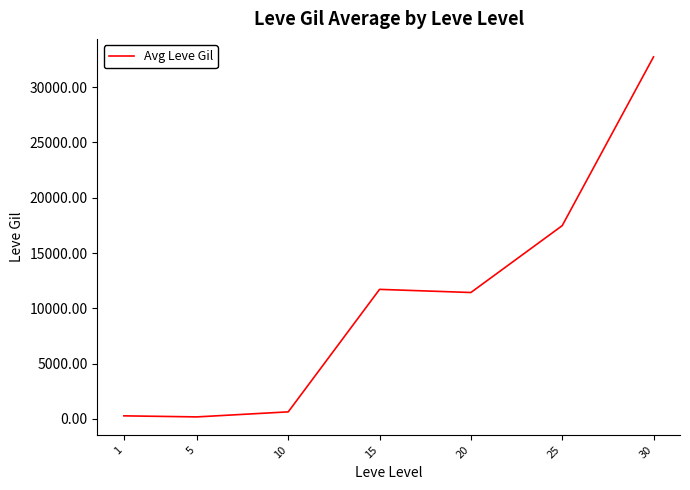

What is the average value?

10631